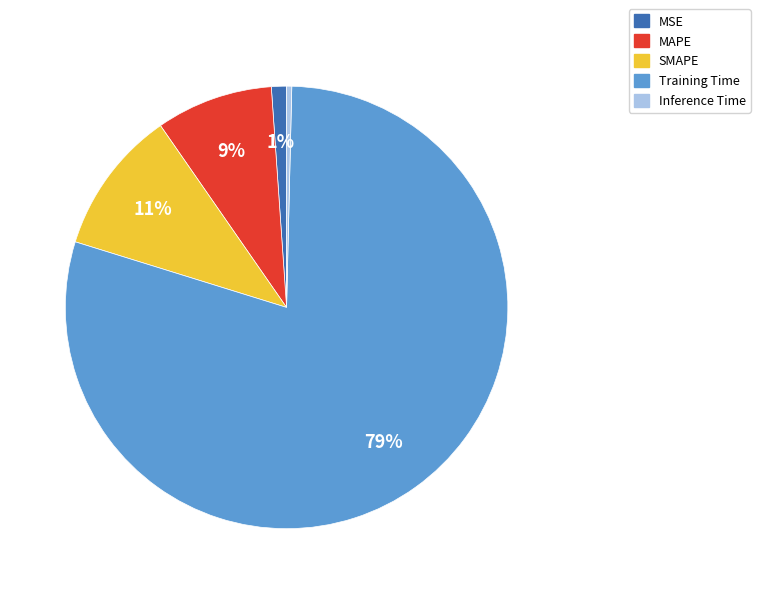

To the nearest percent, what is the average slice percentage?

20%